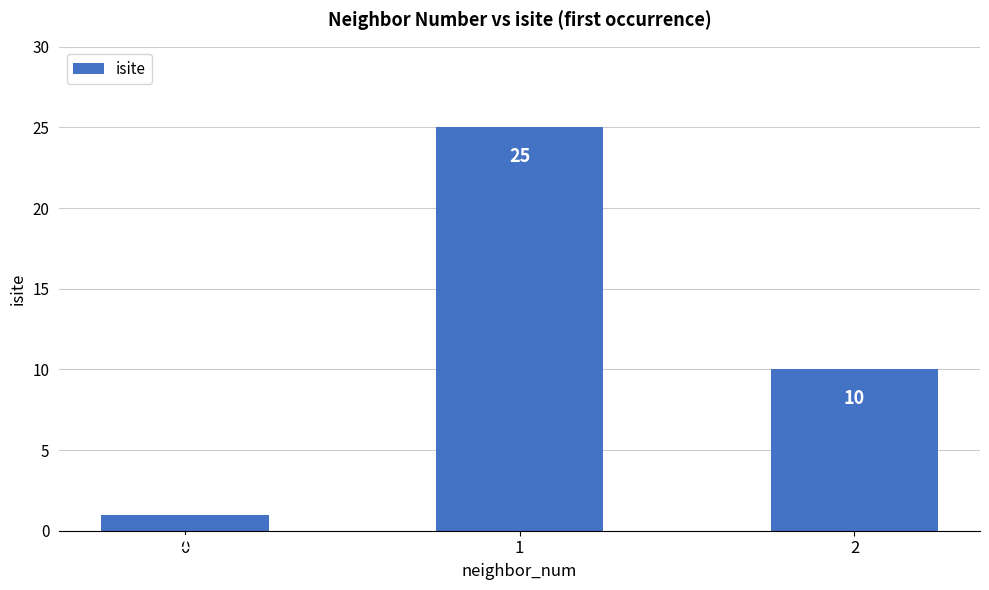

Where is the data nearest to the value 13?

2